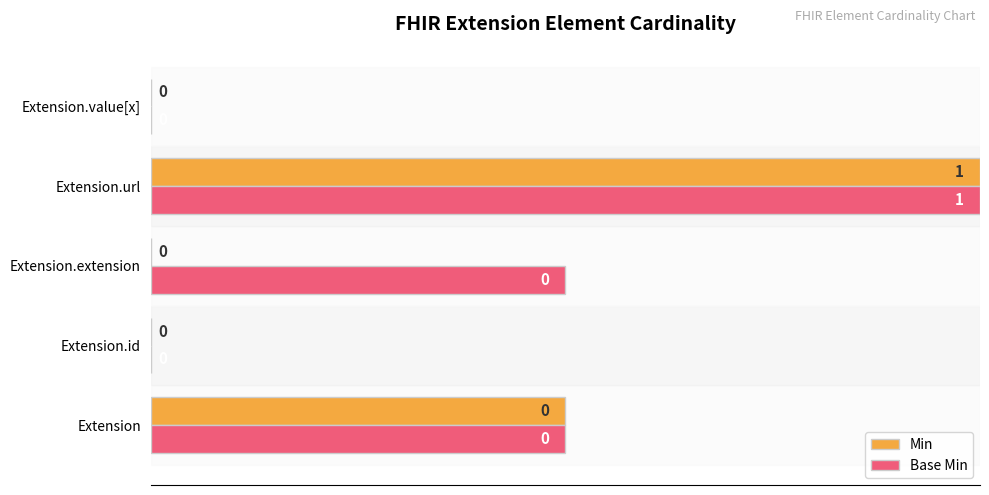

At which category is the sum across all series the highest?

Extension.url